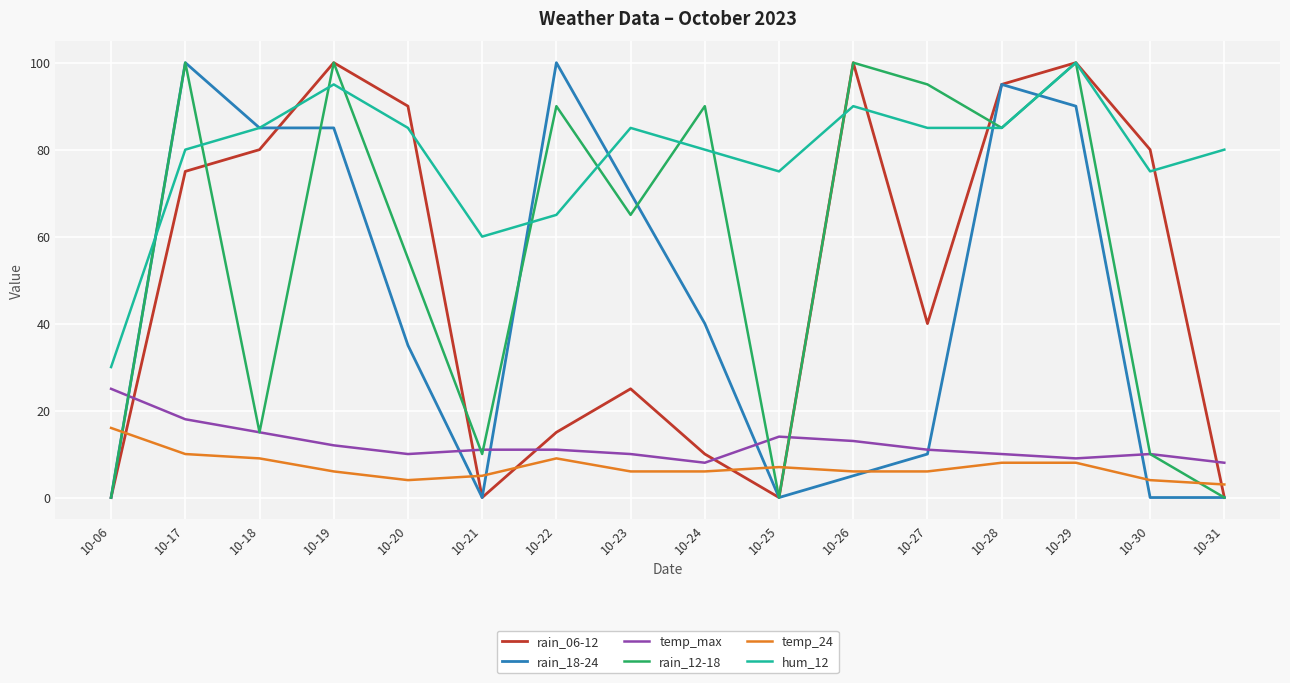

Reading left to right, list all the values displayed in this chart.

rain_06-12: 10-06=0	10-17=75	10-18=80	10-19=100	10-20=90	10-21=0	10-22=15	10-23=25	10-24=10	10-25=0	10-26=100	10-27=40	10-28=95	10-29=100	10-30=80	10-31=0
rain_18-24: 10-06=0	10-17=100	10-18=85	10-19=85	10-20=35	10-21=0	10-22=100	10-23=70	10-24=40	10-25=0	10-26=5	10-27=10	10-28=95	10-29=90	10-30=0	10-31=0
temp_max: 10-06=25	10-17=18	10-18=15	10-19=12	10-20=10	10-21=11	10-22=11	10-23=10	10-24=8	10-25=14	10-26=13	10-27=11	10-28=10	10-29=9	10-30=10	10-31=8
rain_12-18: 10-06=0	10-17=100	10-18=15	10-19=100	10-20=55	10-21=10	10-22=90	10-23=65	10-24=90	10-25=0	10-26=100	10-27=95	10-28=85	10-29=100	10-30=10	10-31=0
temp_24: 10-06=16	10-17=10	10-18=9	10-19=6	10-20=4	10-21=5	10-22=9	10-23=6	10-24=6	10-25=7	10-26=6	10-27=6	10-28=8	10-29=8	10-30=4	10-31=3
hum_12: 10-06=30	10-17=80	10-18=85	10-19=95	10-20=85	10-21=60	10-22=65	10-23=85	10-24=80	10-25=75	10-26=90	10-27=85	10-28=85	10-29=100	10-30=75	10-31=80